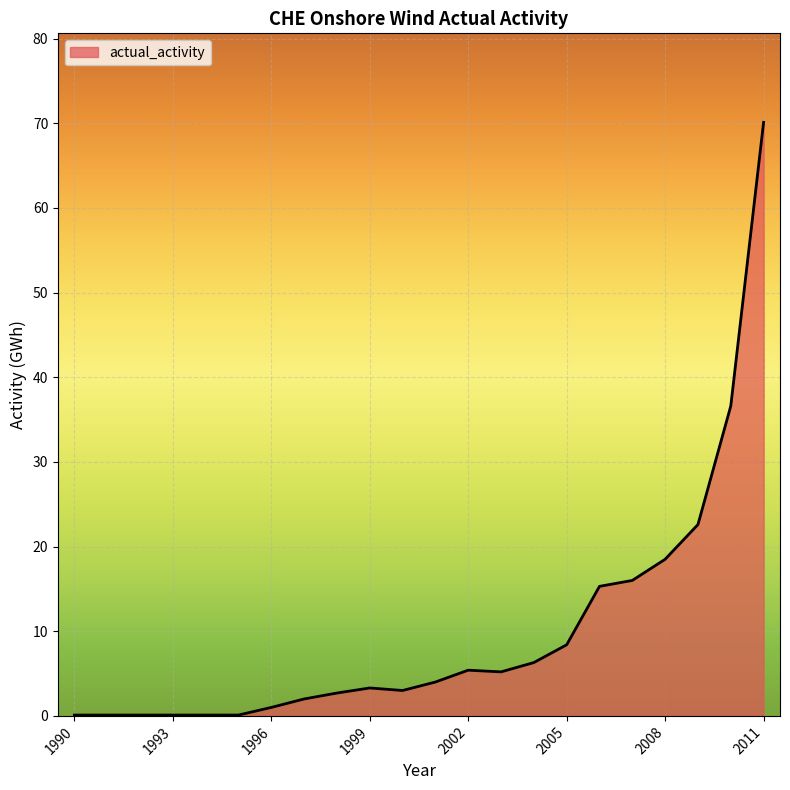

What is the maximum value shown in the chart?

70.1